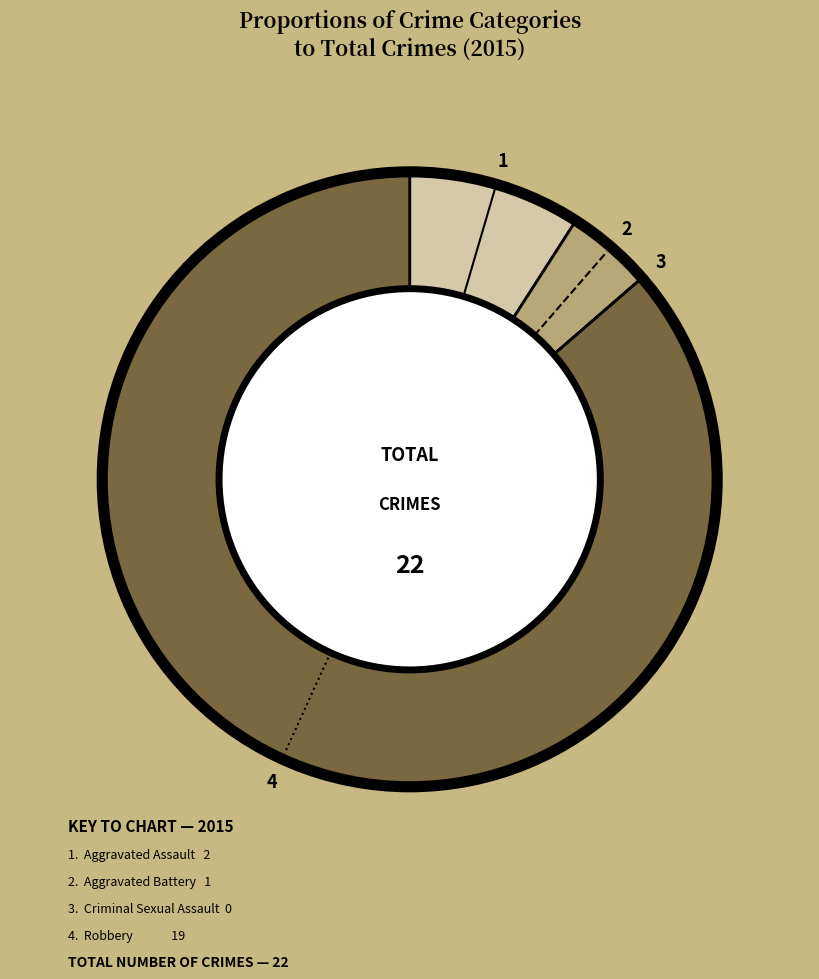

Rank the categories by value from highest to lowest.

Robbery, Aggravated Assault, Aggravated Battery, Criminal Sexual Assault